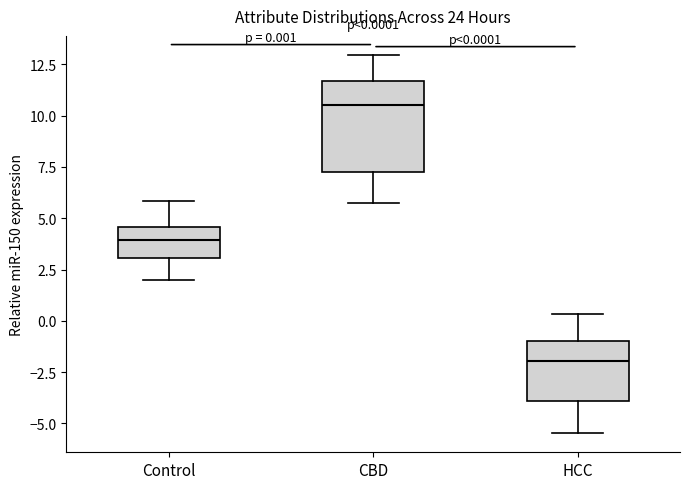

Which box's median line is the highest?

CBD